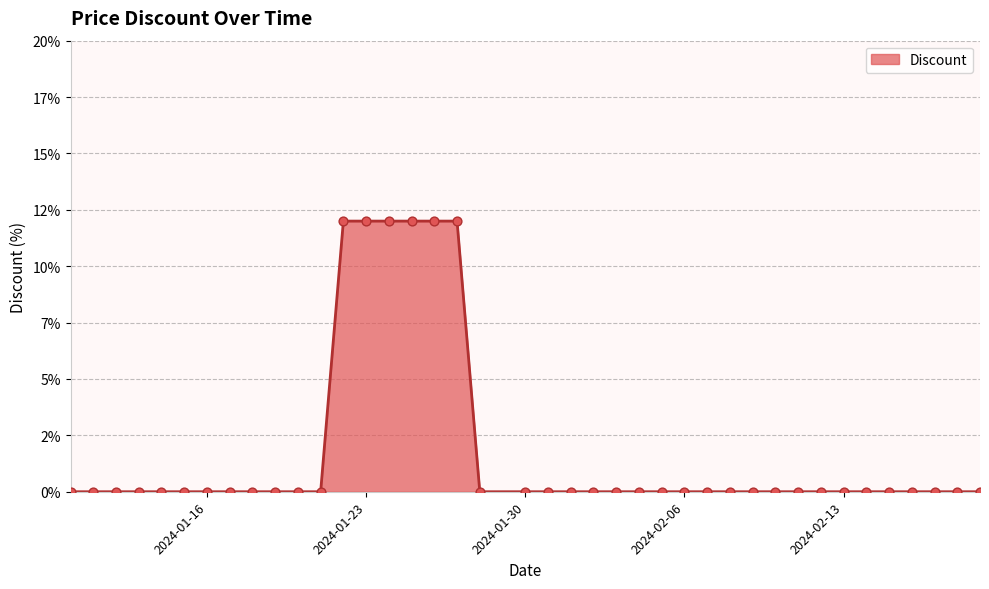

Is this an area chart (filled region under the line)?

Yes